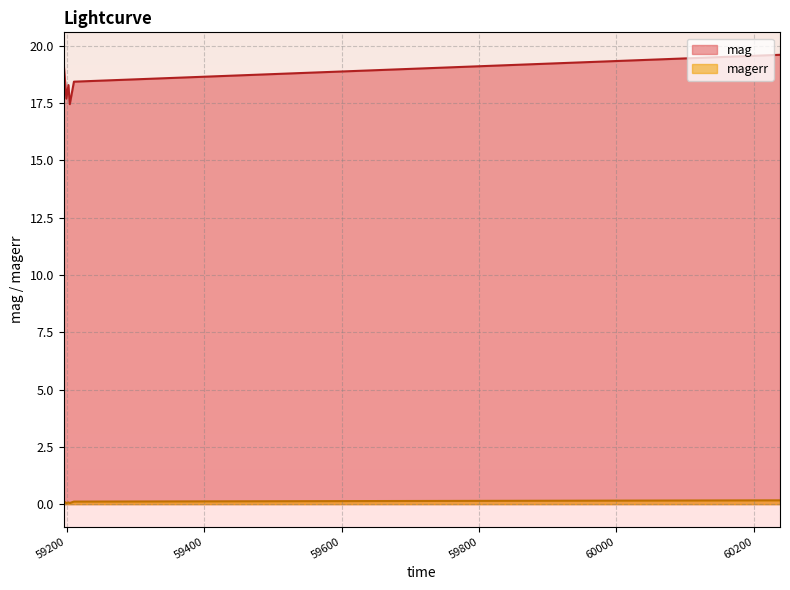

The value of magerr at 59195.24178239983 is 0.1. True or false?

True